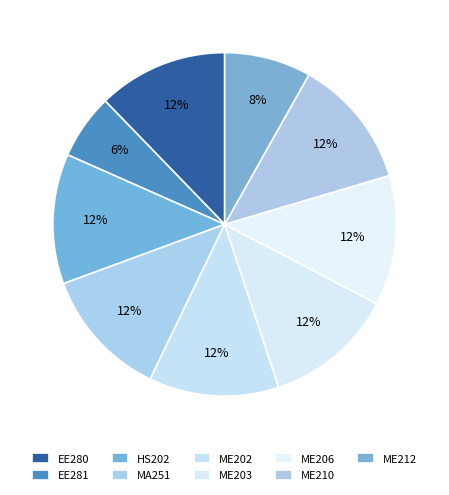

Is the sum of ME210 and ME203 greater than half?

No